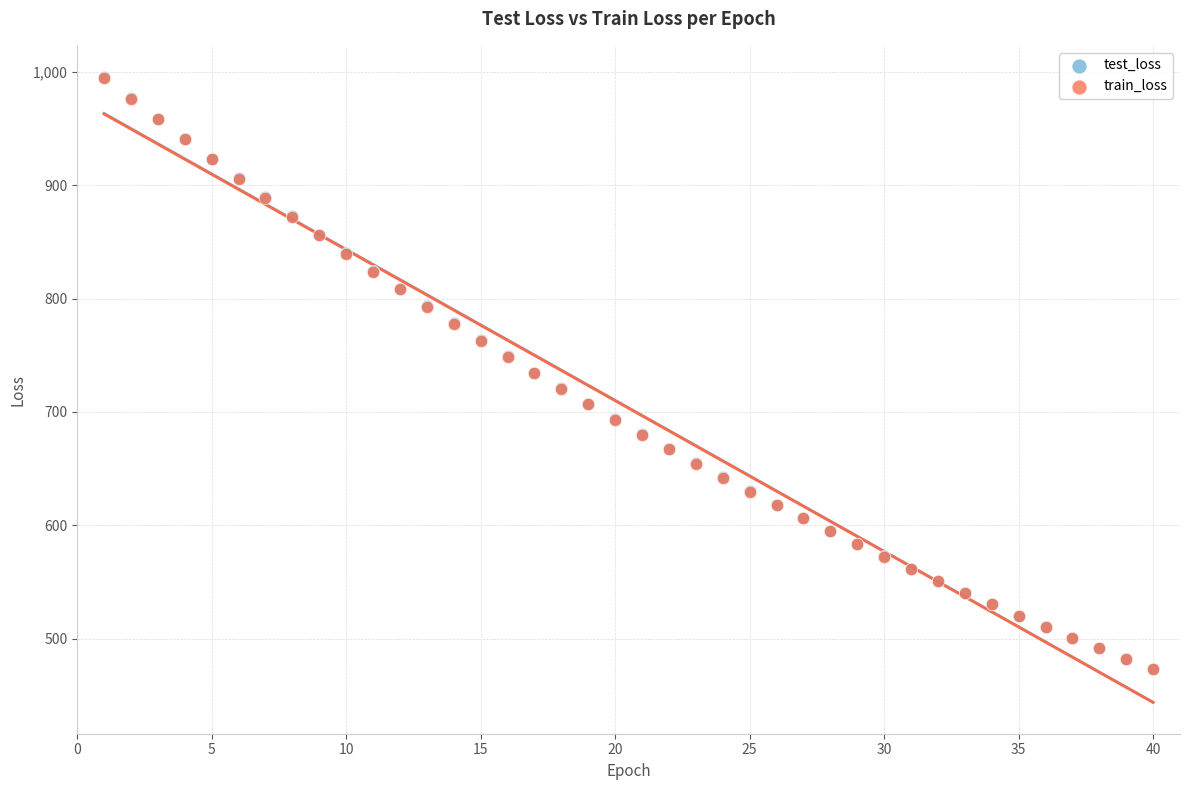

What are all the series names shown in the legend?

test_loss, train_loss